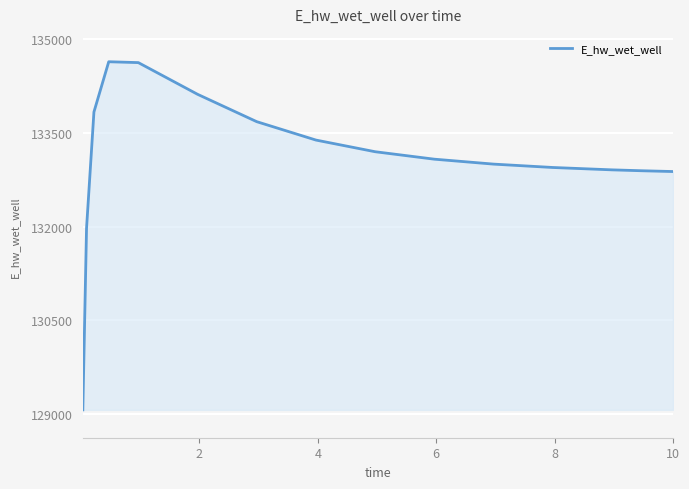

What is the maximum value shown in the chart?

134632.4